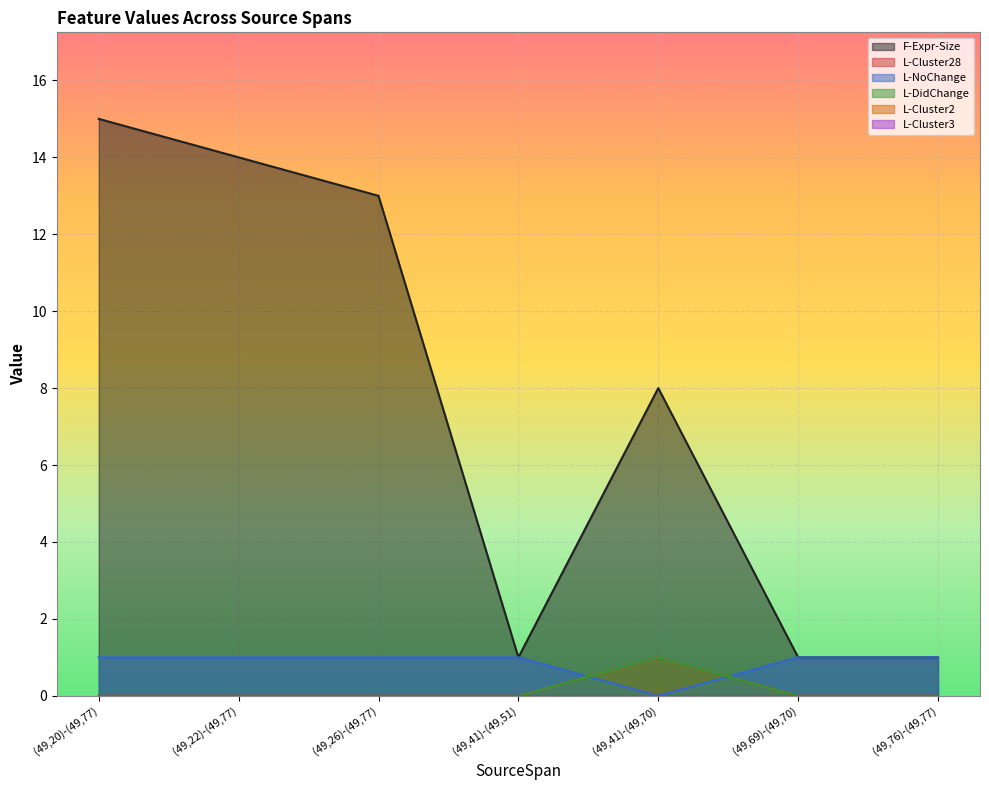

Which series has the widest spread of values?

F-Expr-Size